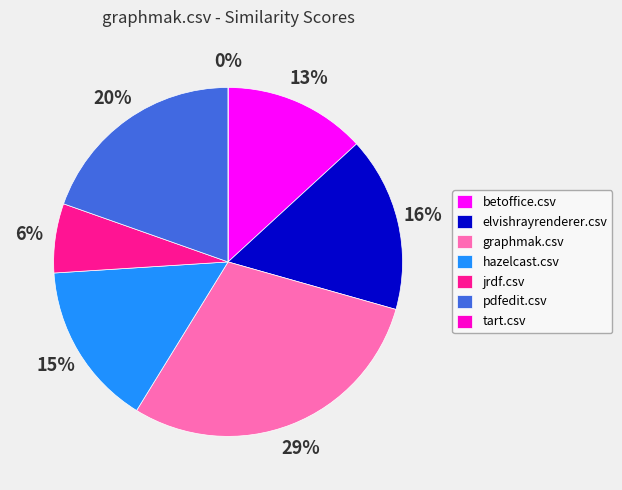

To the nearest percent, what percentage of the pie is graphmak.csv?

29%